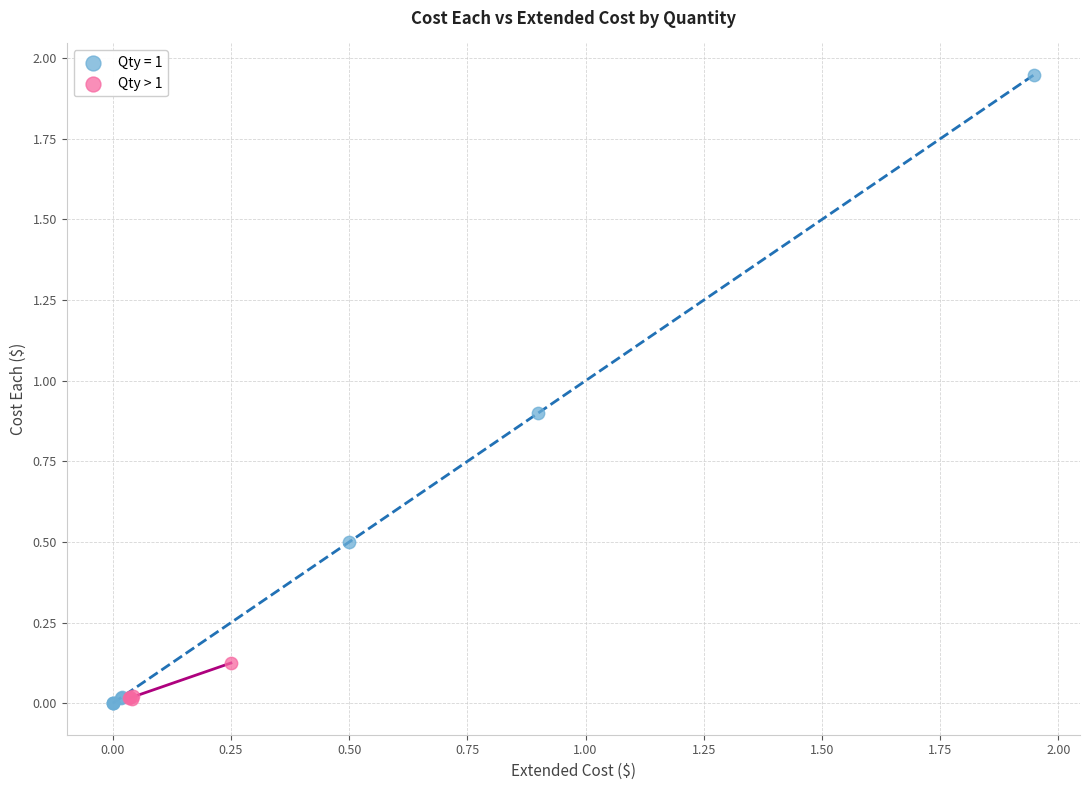

Which series contains the highest Y value?

Qty = 1